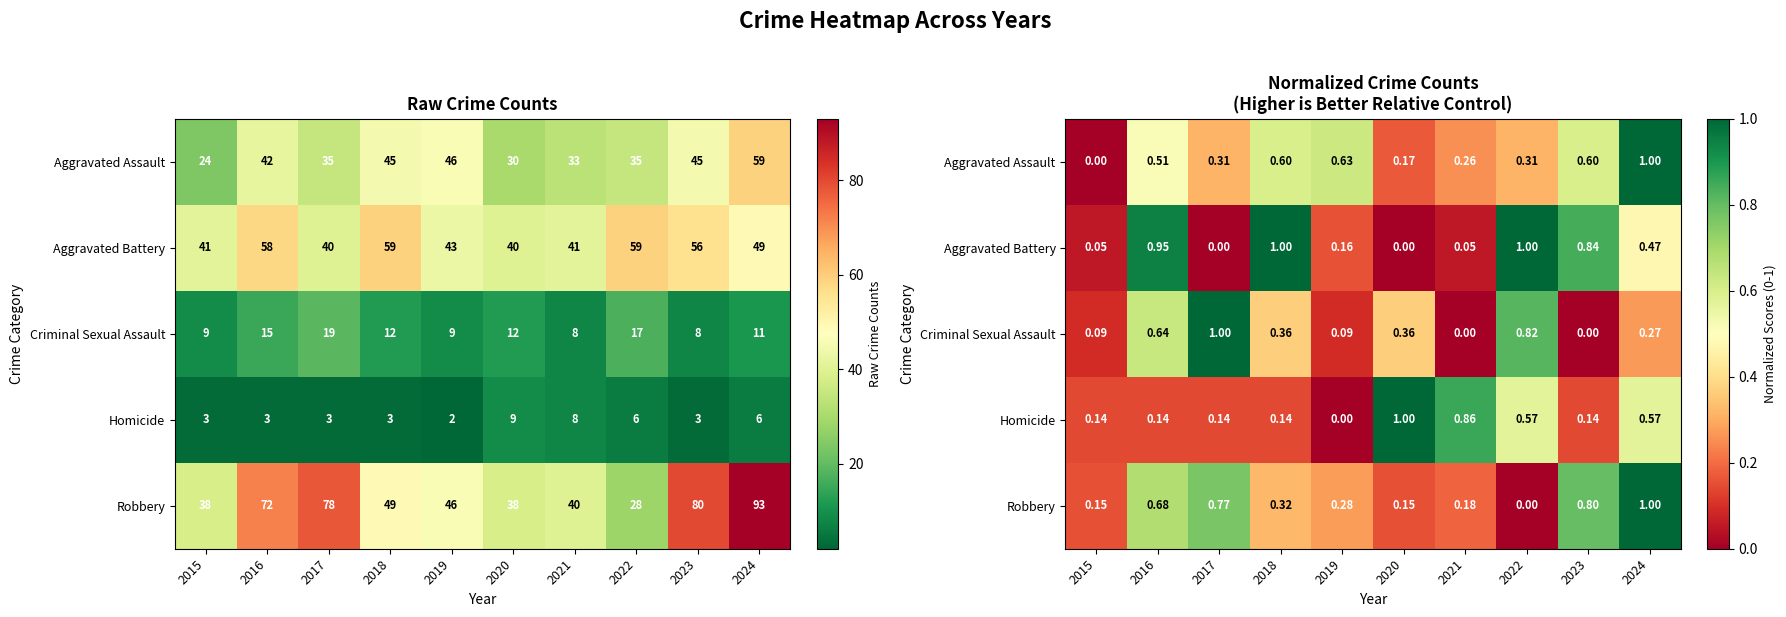

Which series has the largest range (max minus min)?

Robbery